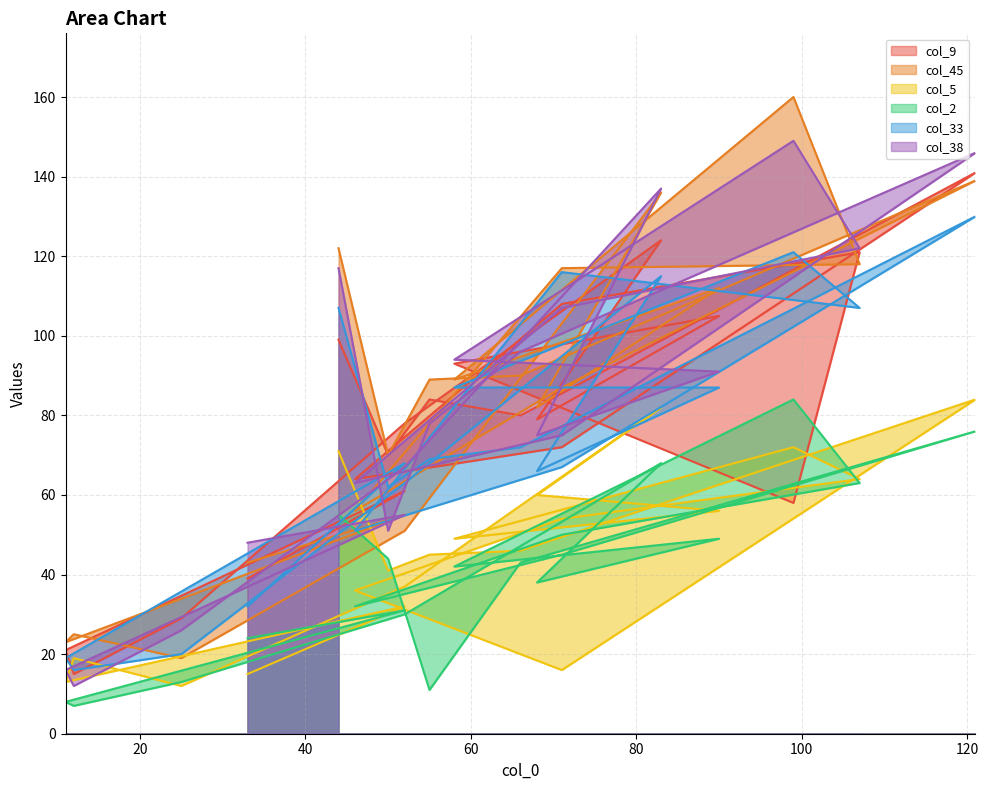

Does the chart have visible grid lines?

Yes